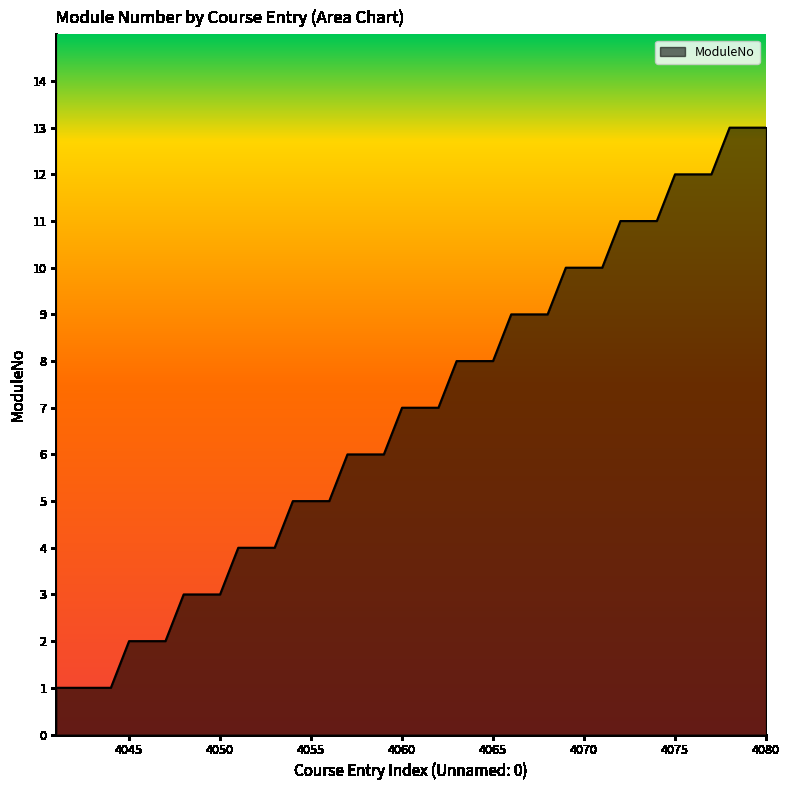

What is the difference between the maximum and minimum values?

12